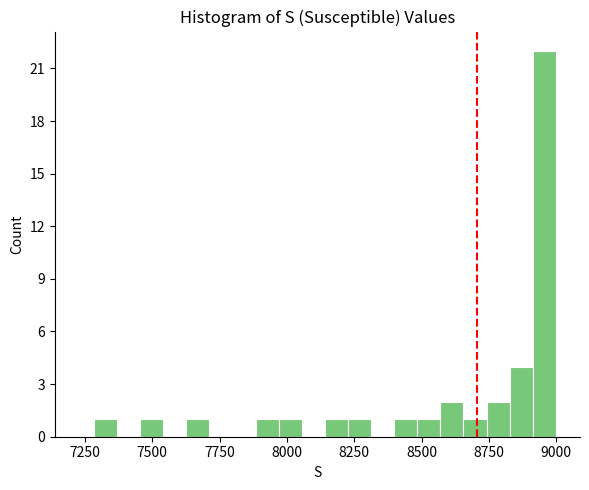

Read against the x-axis, roughly where is the centre of the tallest bar?

8950